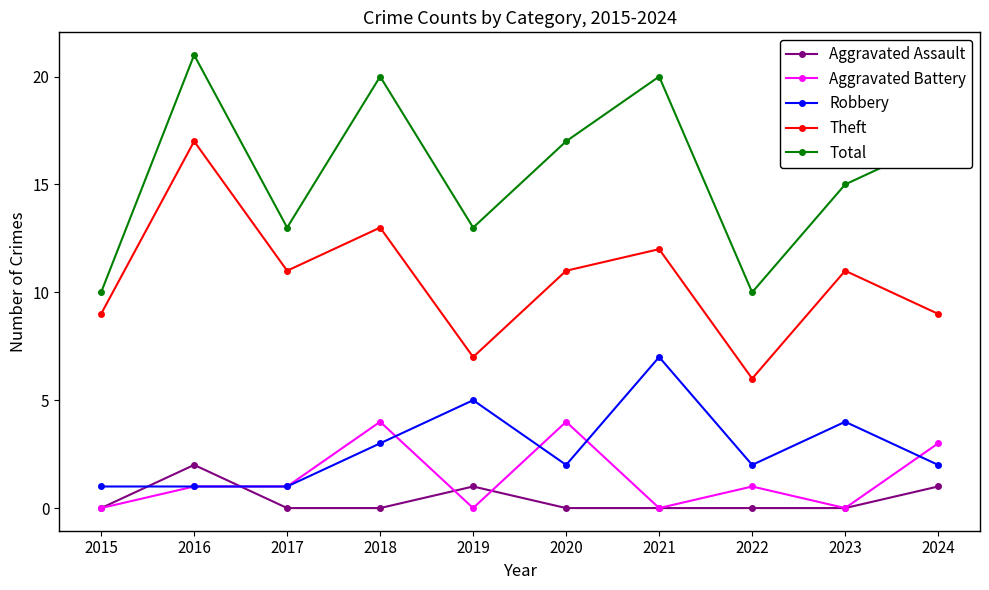

True or false: Robbery has more than 1 points higher than both neighbors.

True